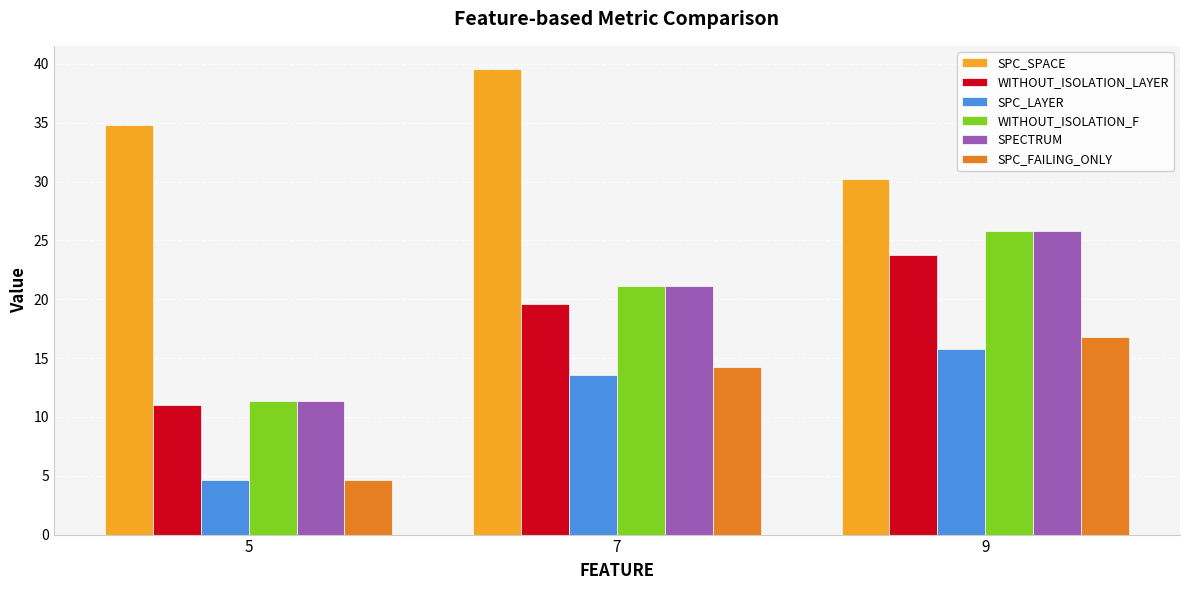

At which label does SPC_FAILING_ONLY reach its peak?

9